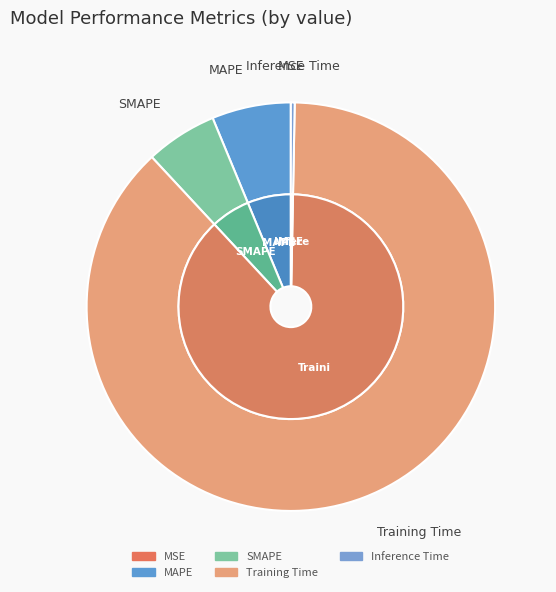

Does Training Time represent more than half of the total?

Yes